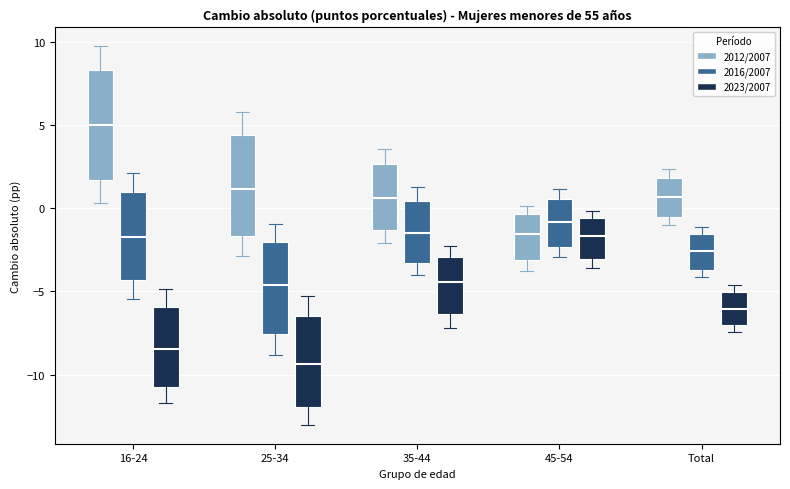

Which box has the highest median line?

16-24 (2012/2007)